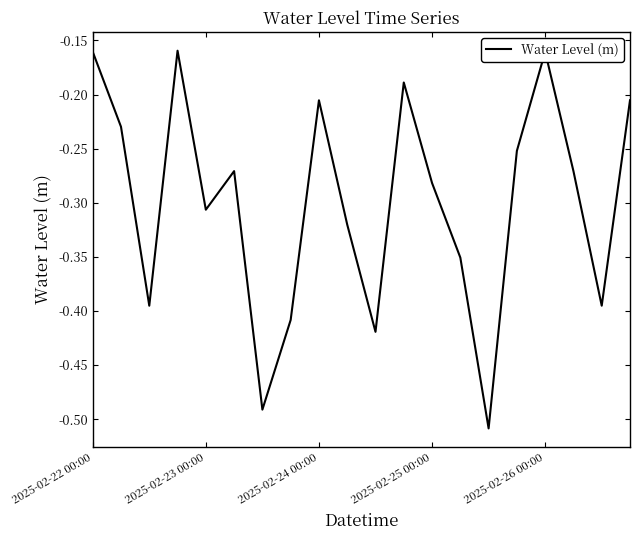

What is the difference between the maximum and minimum values?

0.3